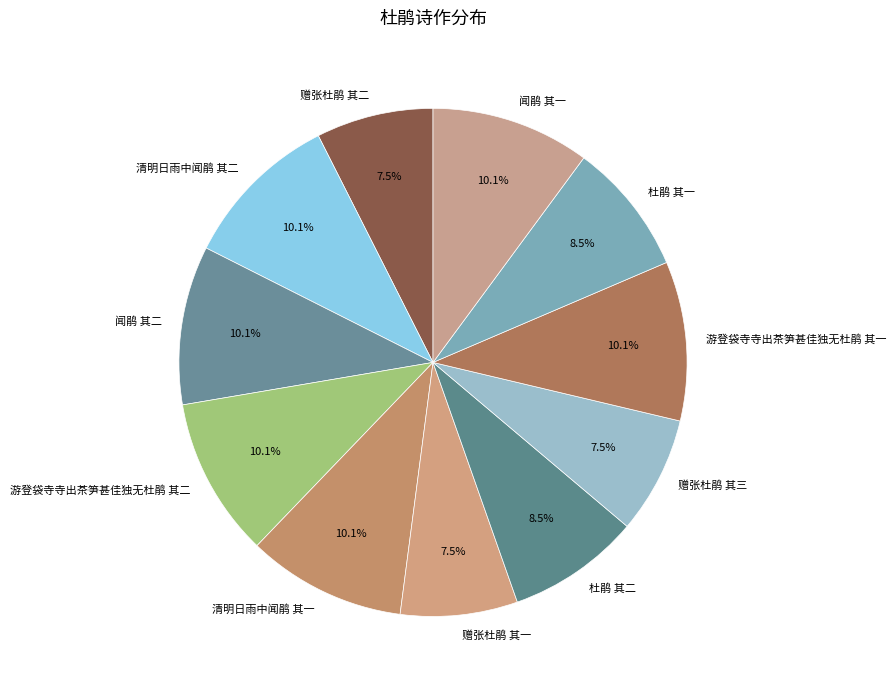

Approximately how many times larger is the value at 赠张杜鹃 其二 compared to 赠张杜鹃 其三?

1.0